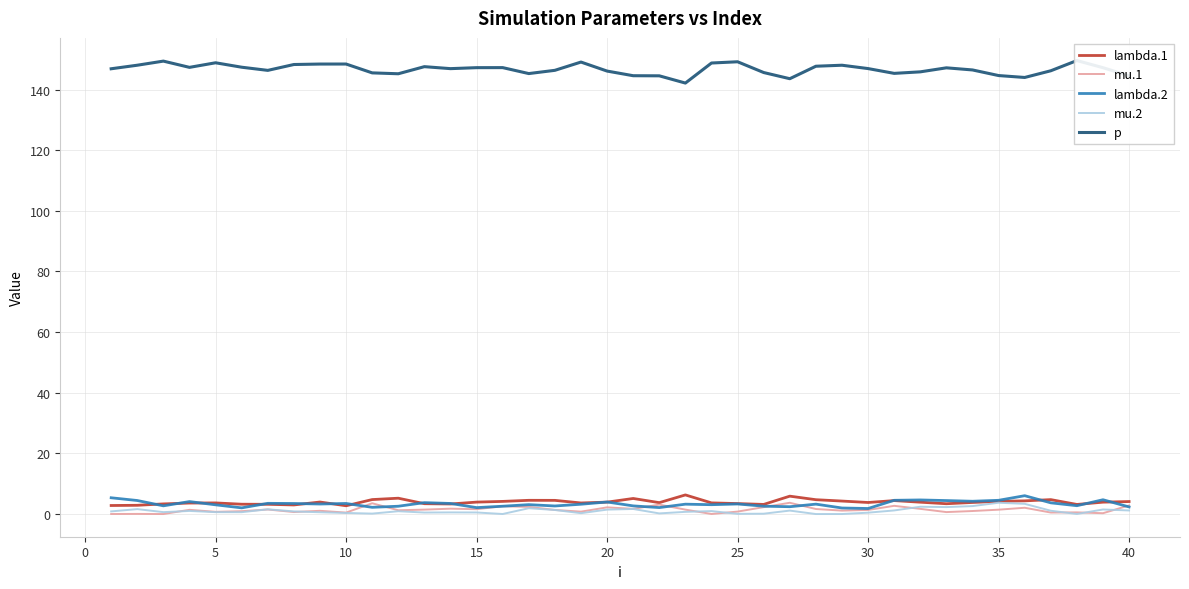

What is the average value of the lambda.1 series?

4.0